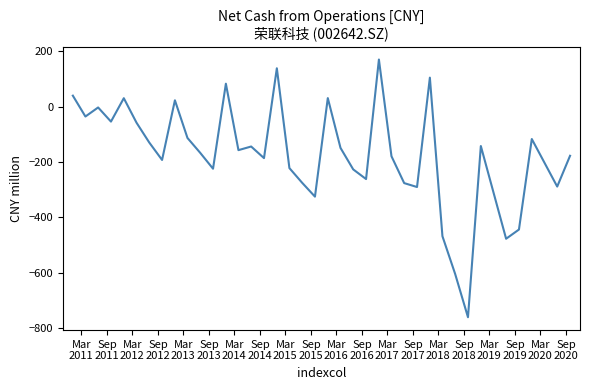

What is the minimum value shown in the chart?

-761.7